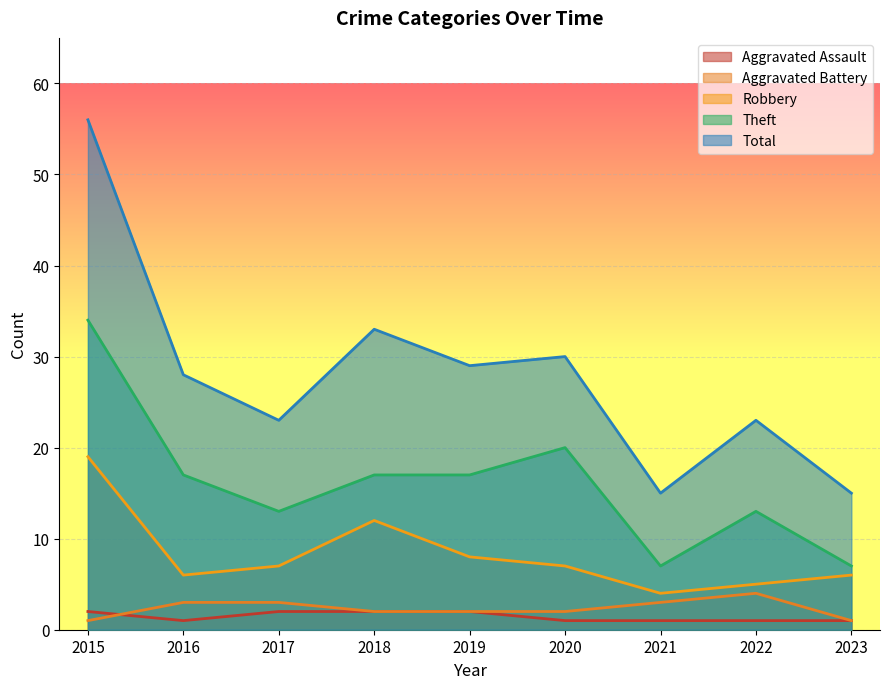

How many lines are shown in the chart?

5